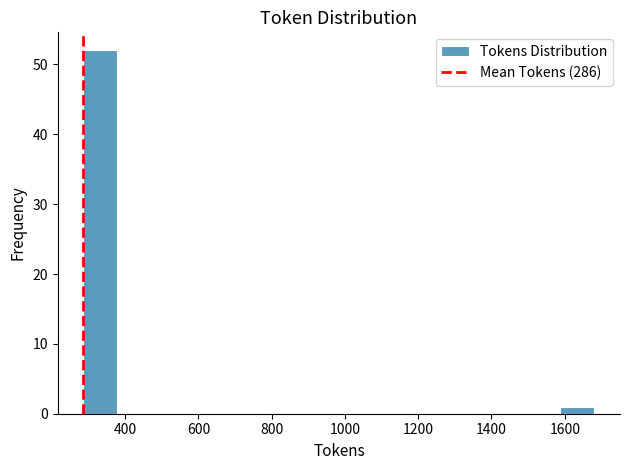

How tall is the bar that spans 280 to 380 on the x-axis? Neither the bar edges nor the heights are printed on the chart, so give them approximately, as read against the axes.

52